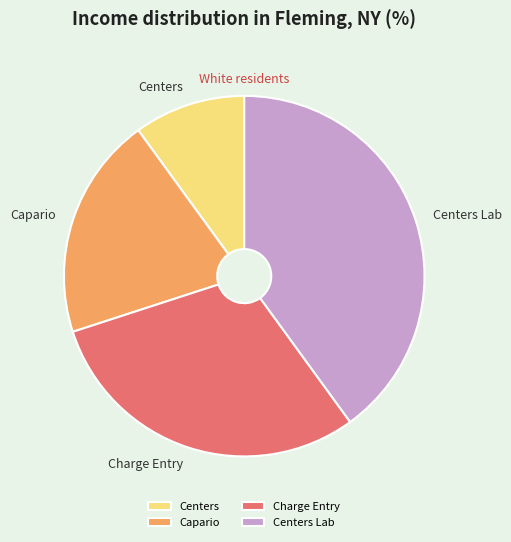

Is it true that Centers Lab is 40% of the pie?

True